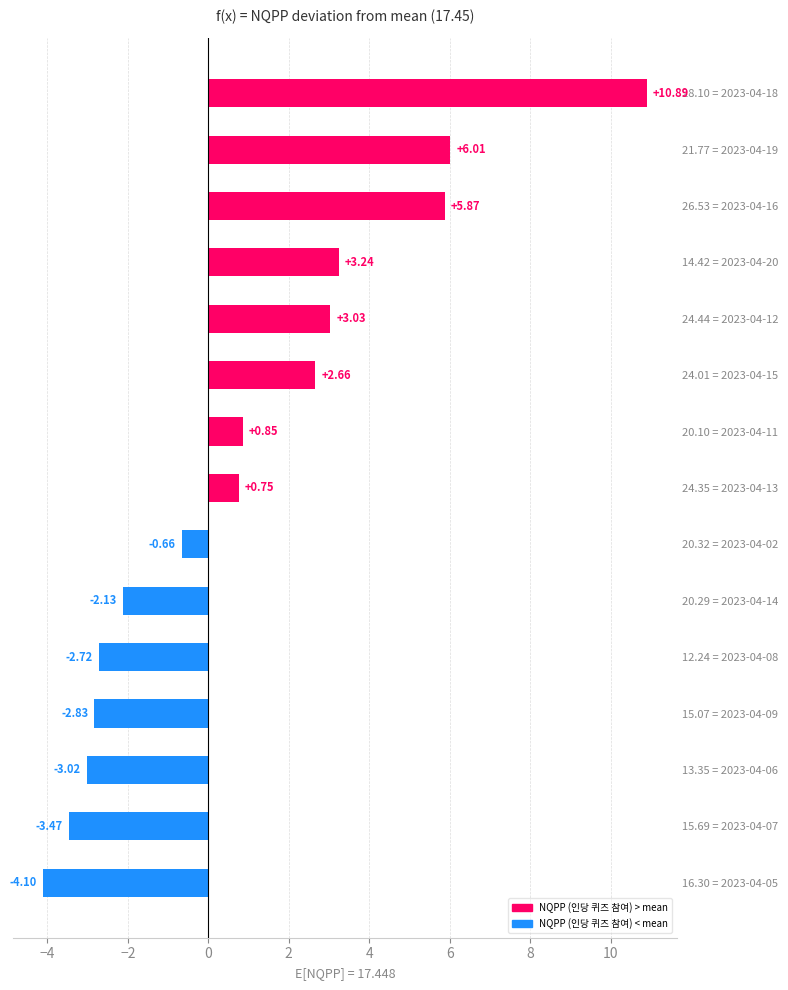

List the labels in order of value, smallest first.

16.30 = 2023-04-05, 15.69 = 2023-04-07, 13.35 = 2023-04-06, 15.07 = 2023-04-09, 12.24 = 2023-04-08, 20.29 = 2023-04-14, 20.32 = 2023-04-02, 24.35 = 2023-04-13, 20.10 = 2023-04-11, 24.01 = 2023-04-15, 24.44 = 2023-04-12, 14.42 = 2023-04-20, 26.53 = 2023-04-16, 21.77 = 2023-04-19, 28.10 = 2023-04-18